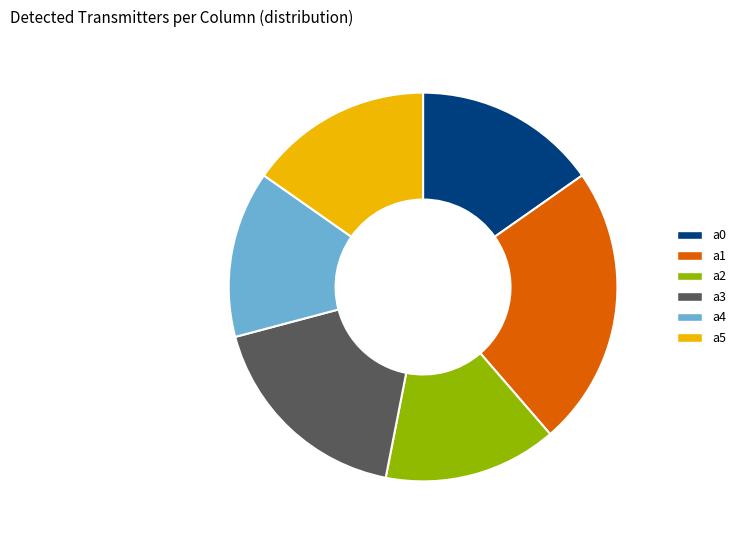

Do a0 and a4 together represent more than half of the pie?

No